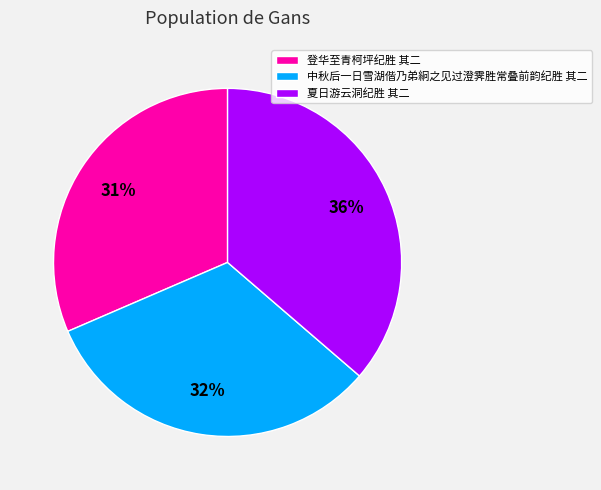

Approximately how many times larger is the value at 夏日游云洞纪胜 其二 compared to 登华至青柯坪纪胜 其二?

1.2